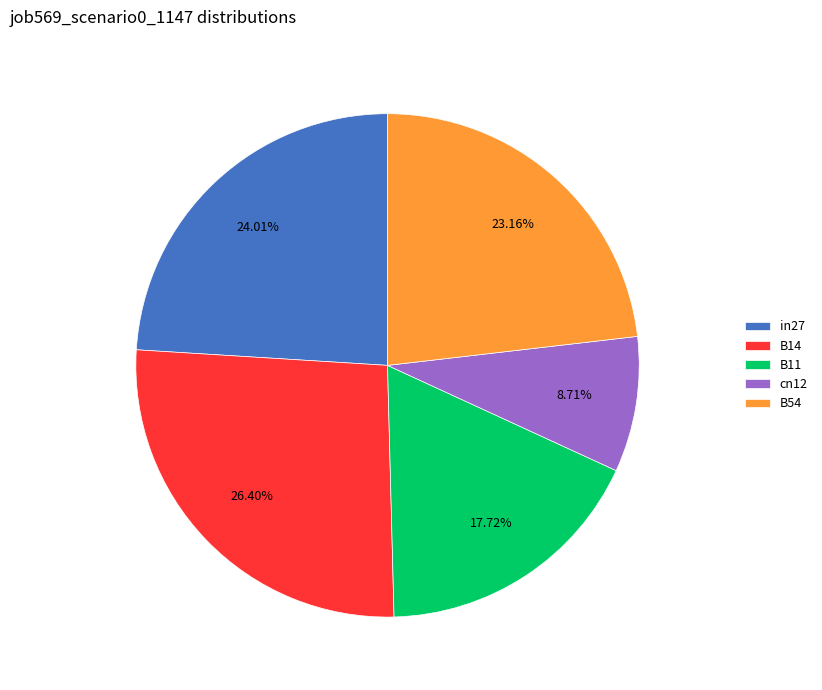

To the nearest percent, what is the average slice percentage?

20%